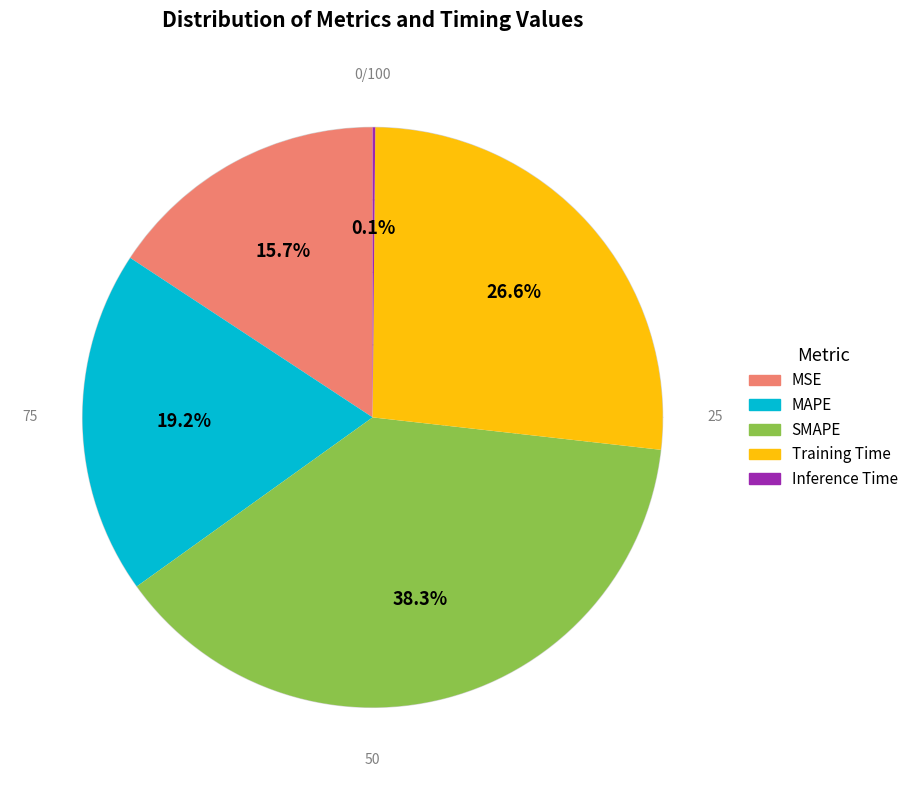

The Inference Time slice represents 12% of the pie. True or false?

False